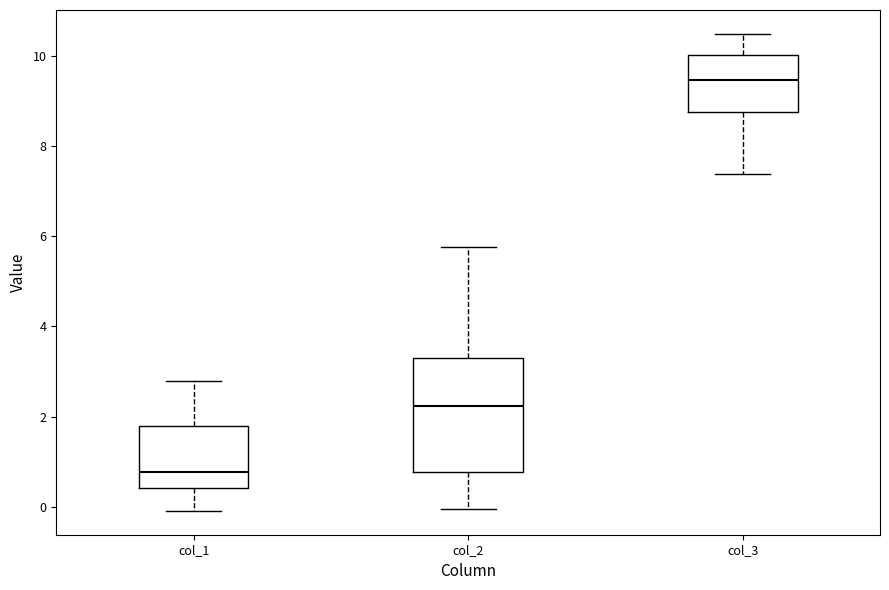

Reading left to right, transcribe this box plot: for each box, give where its median line is, the range the box spans, and where its two whiskers end, as read against the y-axis. The values are not printed on the chart, so give them approximately, as read against the axis.

col_1: median 0.8, box 0.4 to 1.8, whiskers 0.0 to 2.8
col_2: median 2.2, box 0.8 to 3.4, whiskers 0.0 to 5.8
col_3: median 9.4, box 8.8 to 10.0, whiskers 7.4 to 10.4